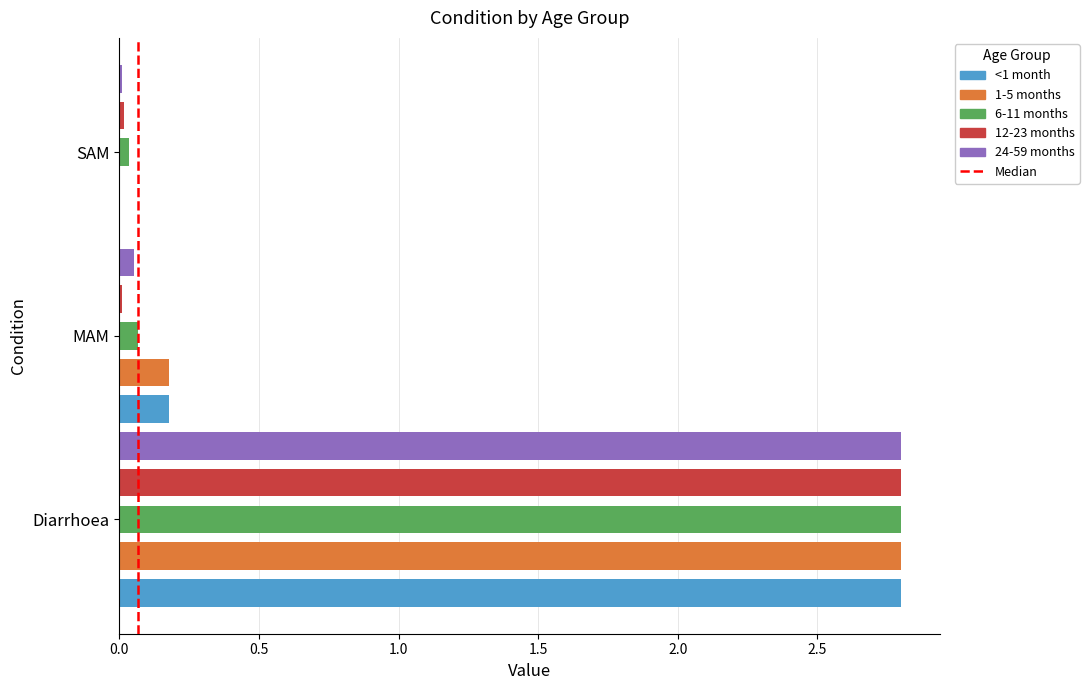

What is the maximum value for <1 month?

2.8